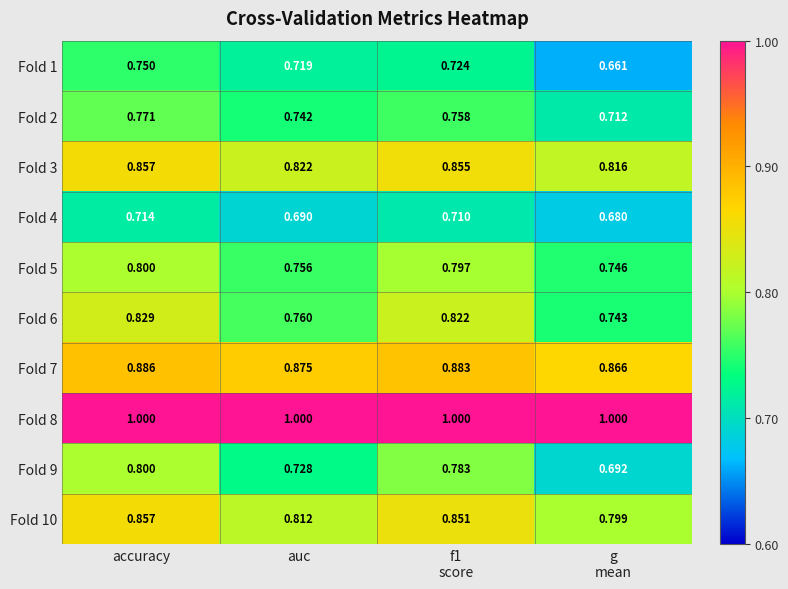

Which series has the largest range (max minus min)?

Fold 9